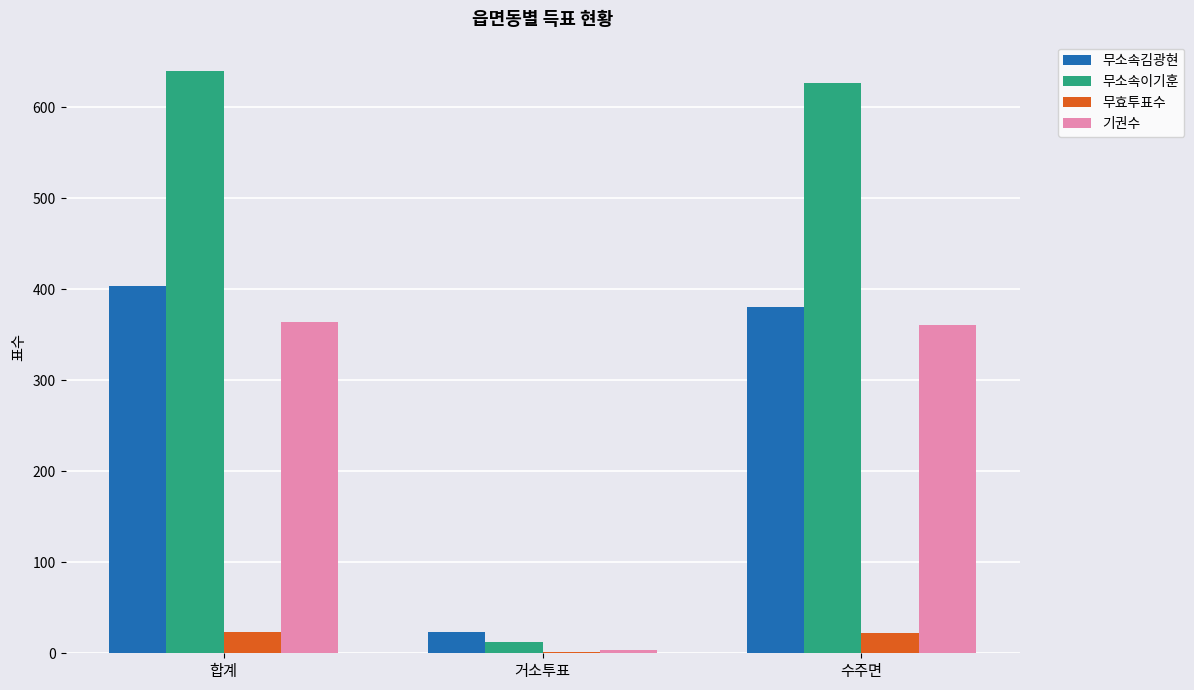

True or false: 기권수 has a value of 503 at 합계.

False